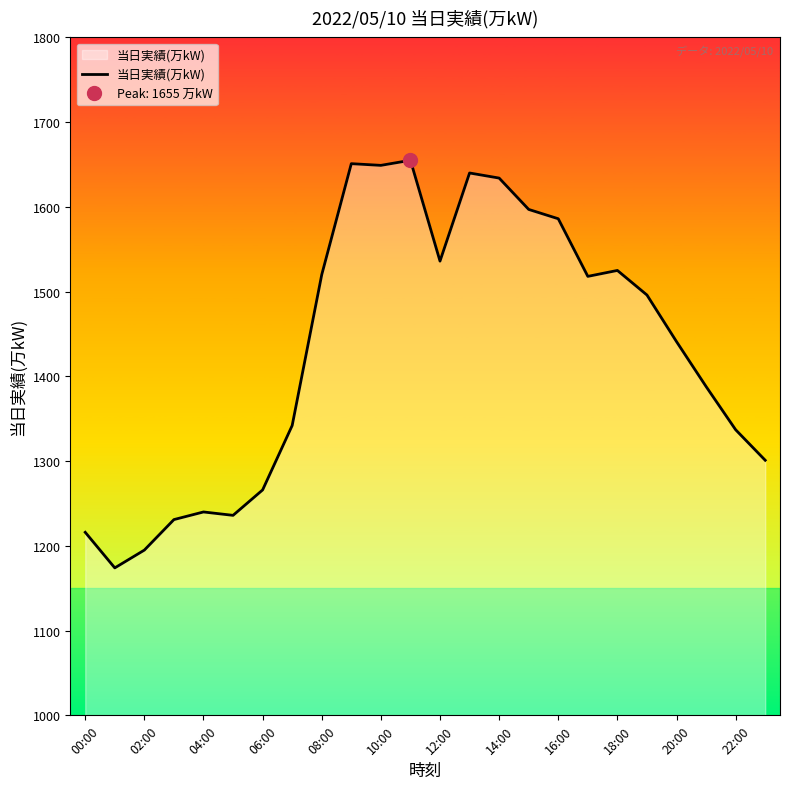

What is the lowest value of the 当日実績(万kW) series?

1174